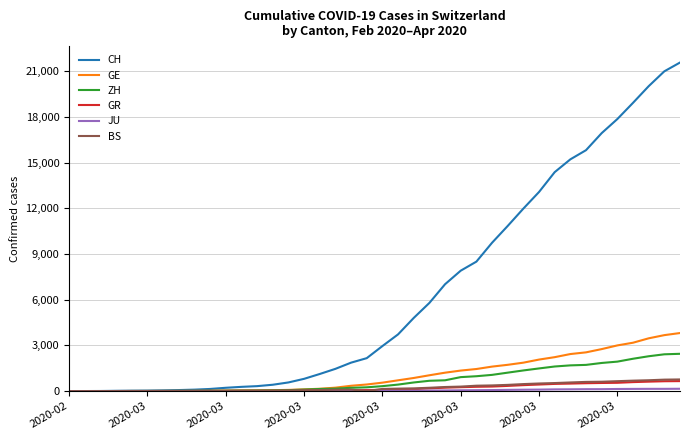

Which series has the largest total across all categories?

CH